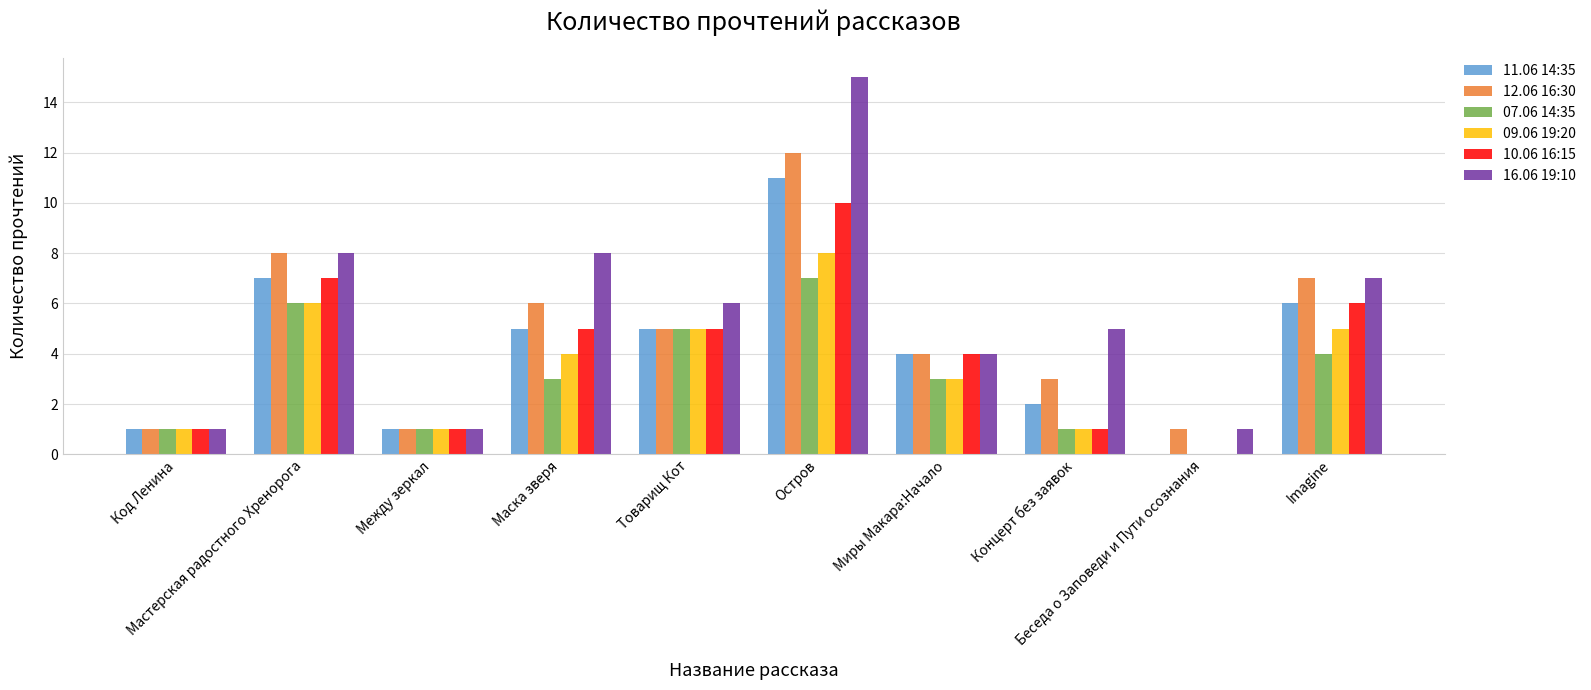

What is the greatest value displayed?

15